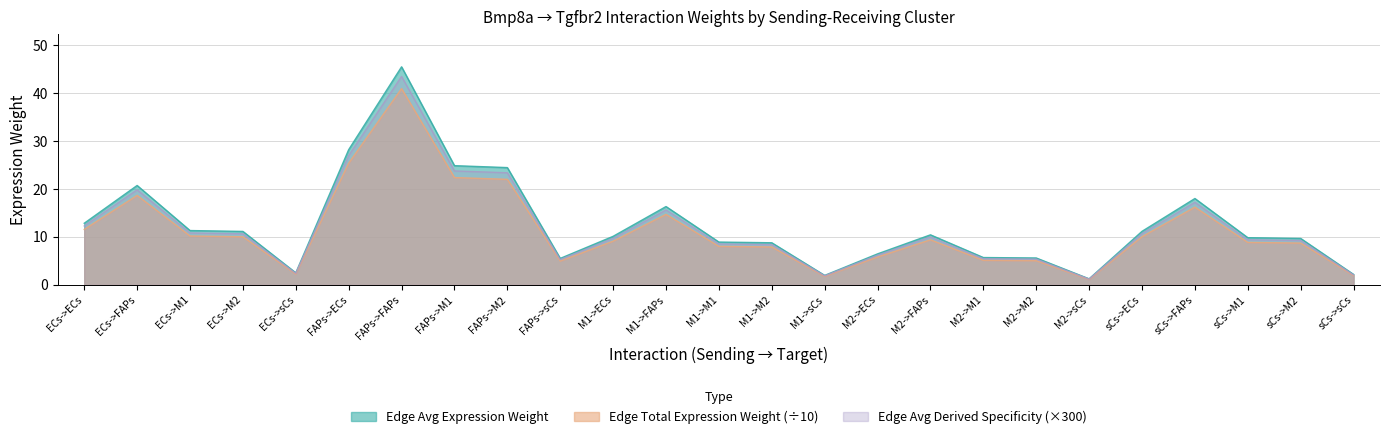

What is the average value of the Edge total expression weight series?

11.3